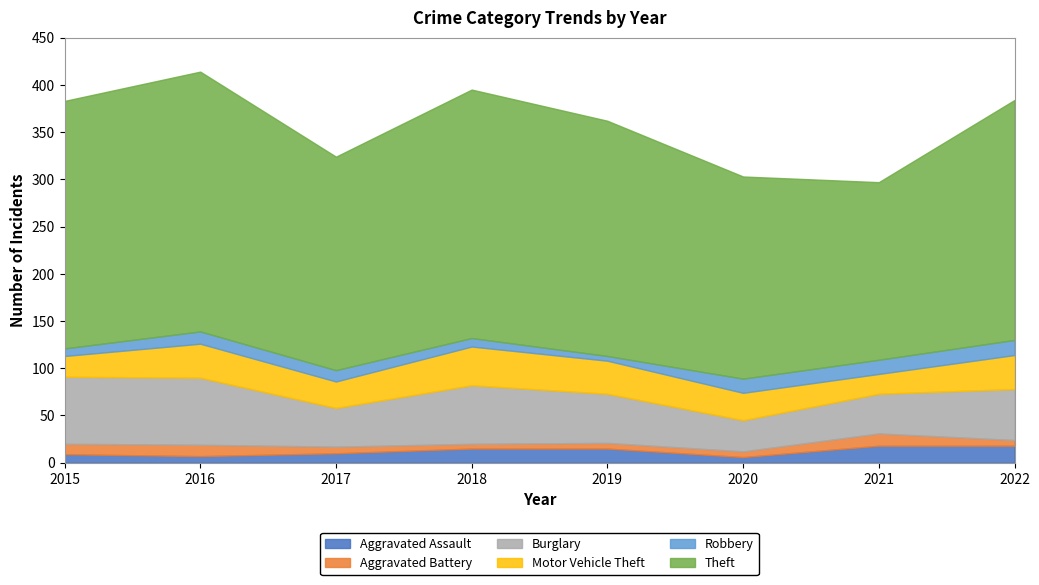

What is the spread (max minus min) of values at 2016?

268